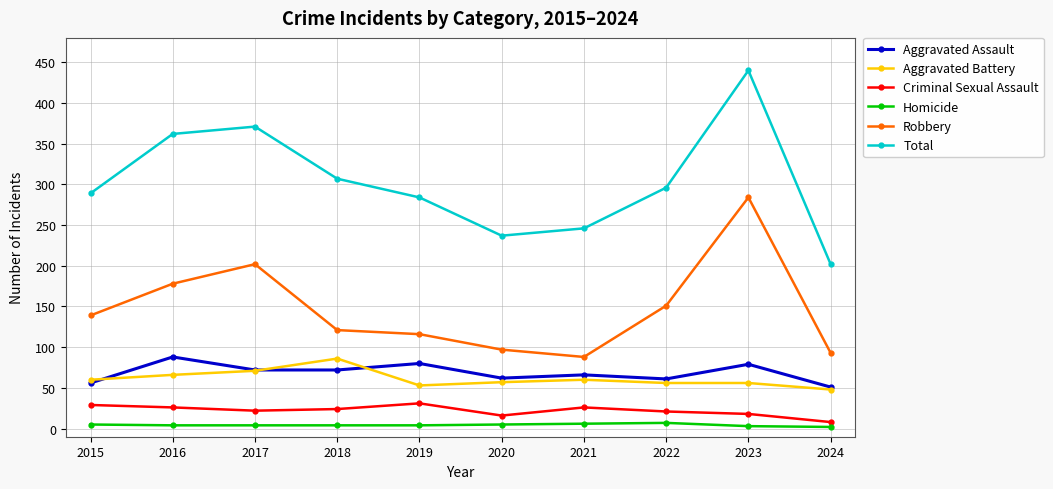

What value does the Criminal Sexual Assault series have at 2015?

29